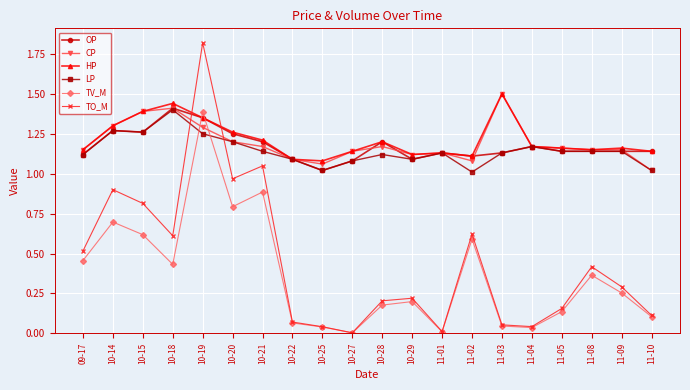

True or false: HP has more than 0 interior local peaks.

True